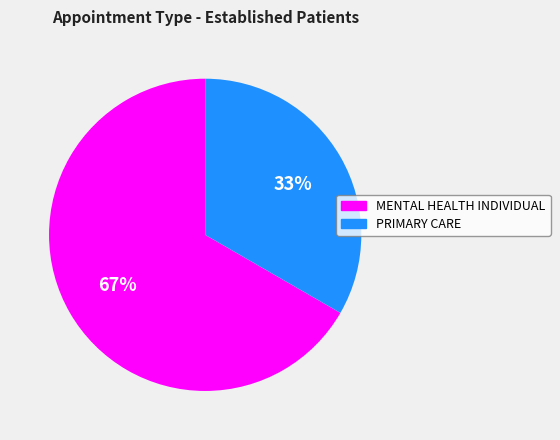

Count the number of slices in the pie.

2